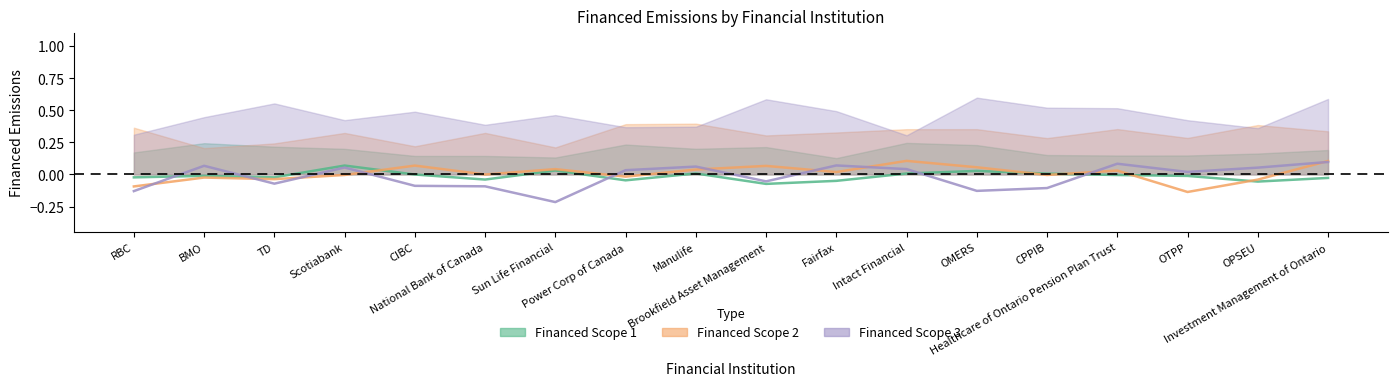

Rank the series by their maximum value, from lowest to highest.

Financed Scope 1, Financed Scope 3, Financed Scope 2